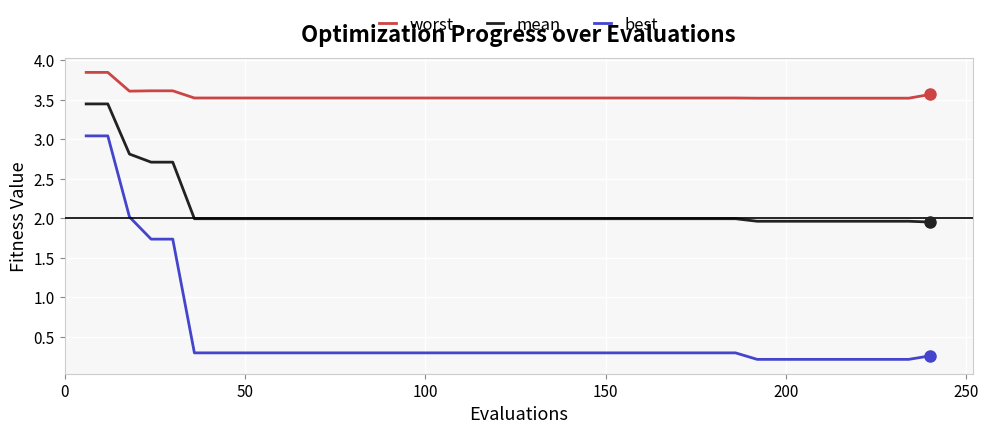

At how many categories does at least one series exceed 3?

40